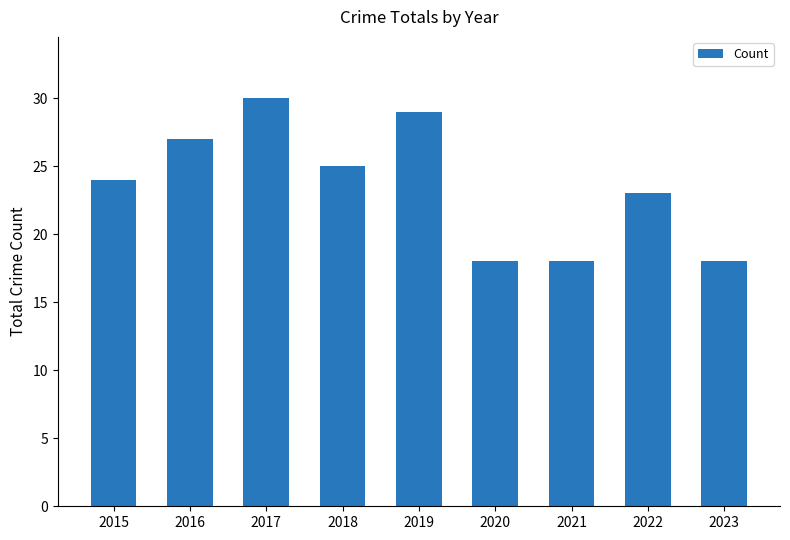

What is the change in value from 2017 to 2023?

-12